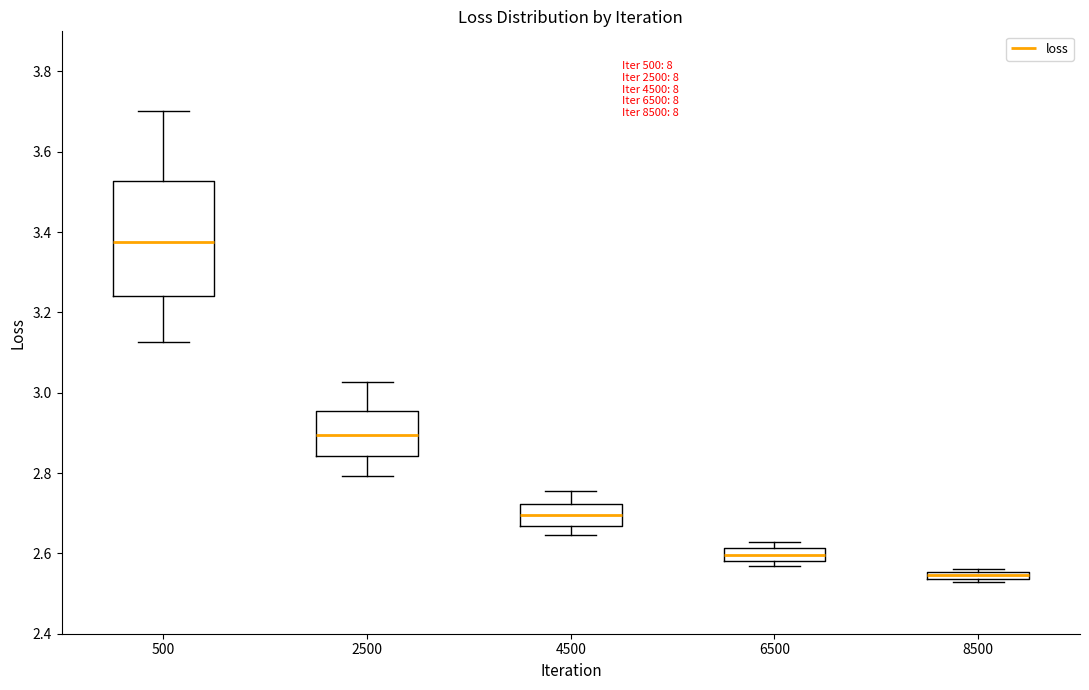

Where is the upper edge of the box at x = 4500 on the y-axis? The values are not printed on the chart, so give them approximately, as read against the axis.

2.72